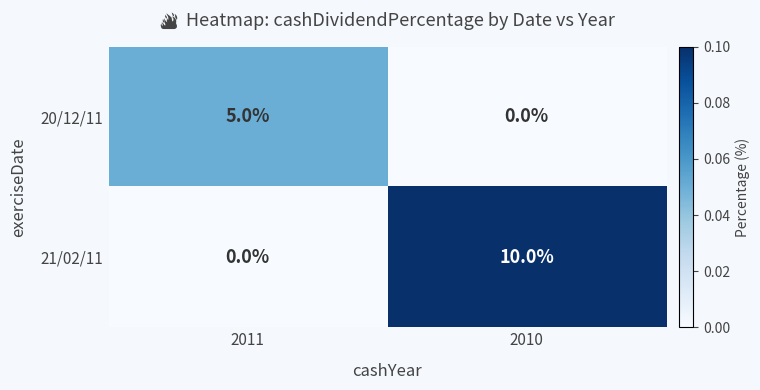

Reading left to right, transcribe all the data shown in this chart.

20/12/11: 5	0
21/02/11: 0	10